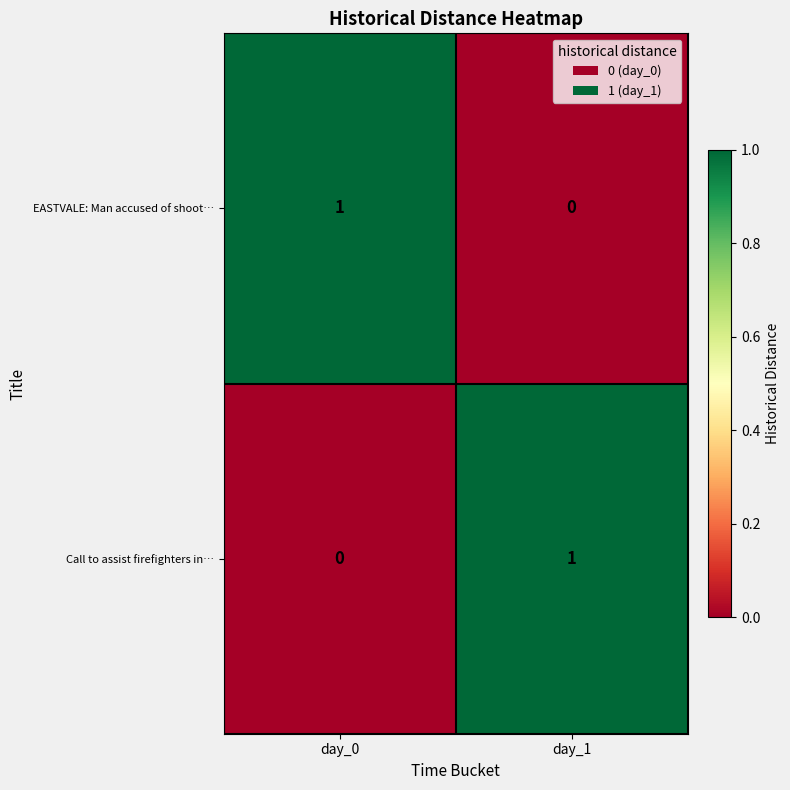

Is the value of Call to assist firefighters in… at day_0 greater than the value of EASTVALE: Man accused of shoot… at day_0?

No